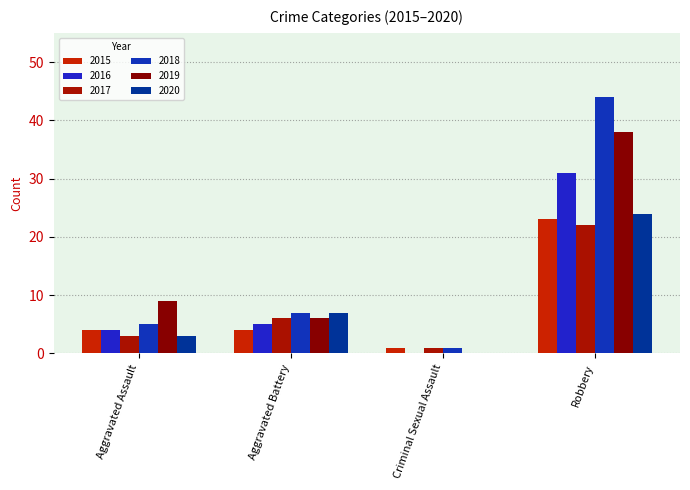

Are the bars horizontal?

No